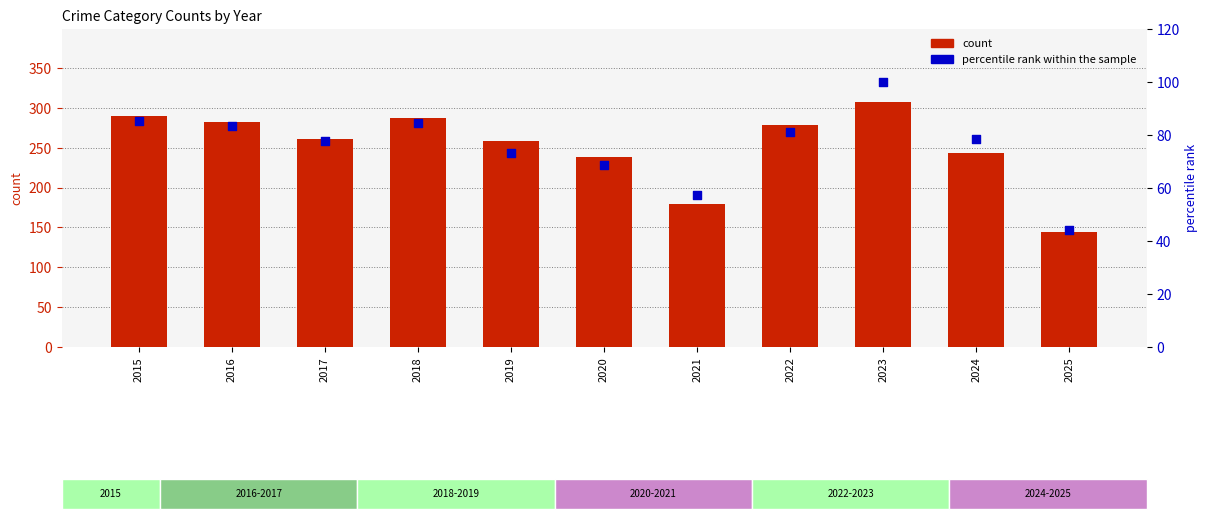

Which series contains the lowest Y value?

percentile rank within the sample